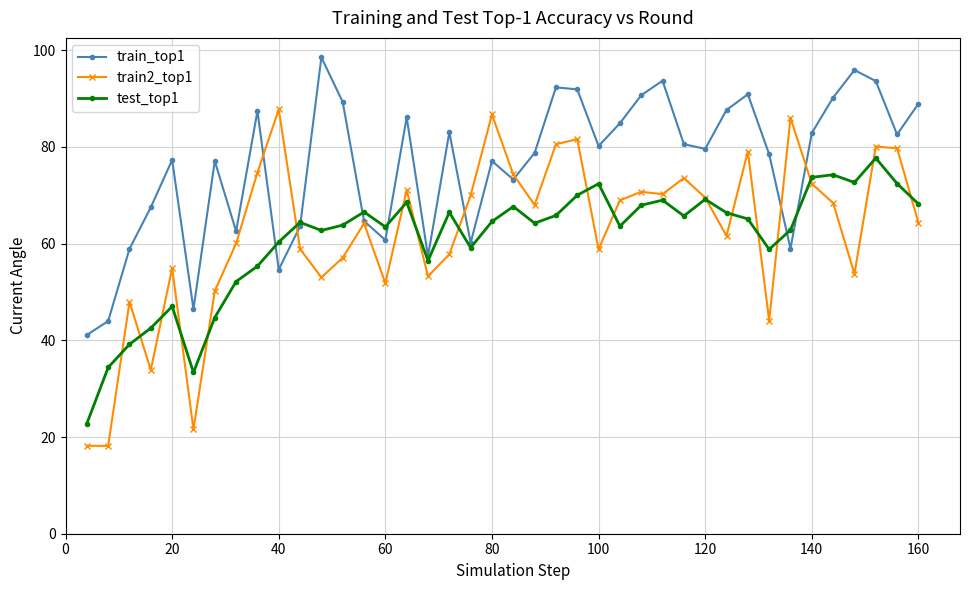

Rank the series by their maximum value, from lowest to highest.

test_top1, train2_top1, train_top1